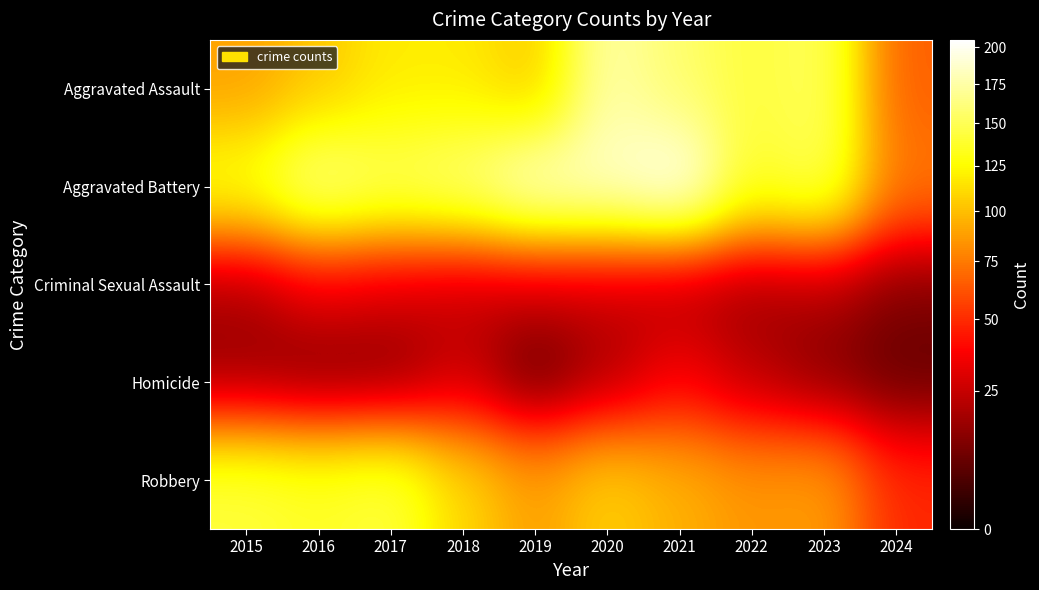

At which category does the chart reach its minimum across all series?

2019